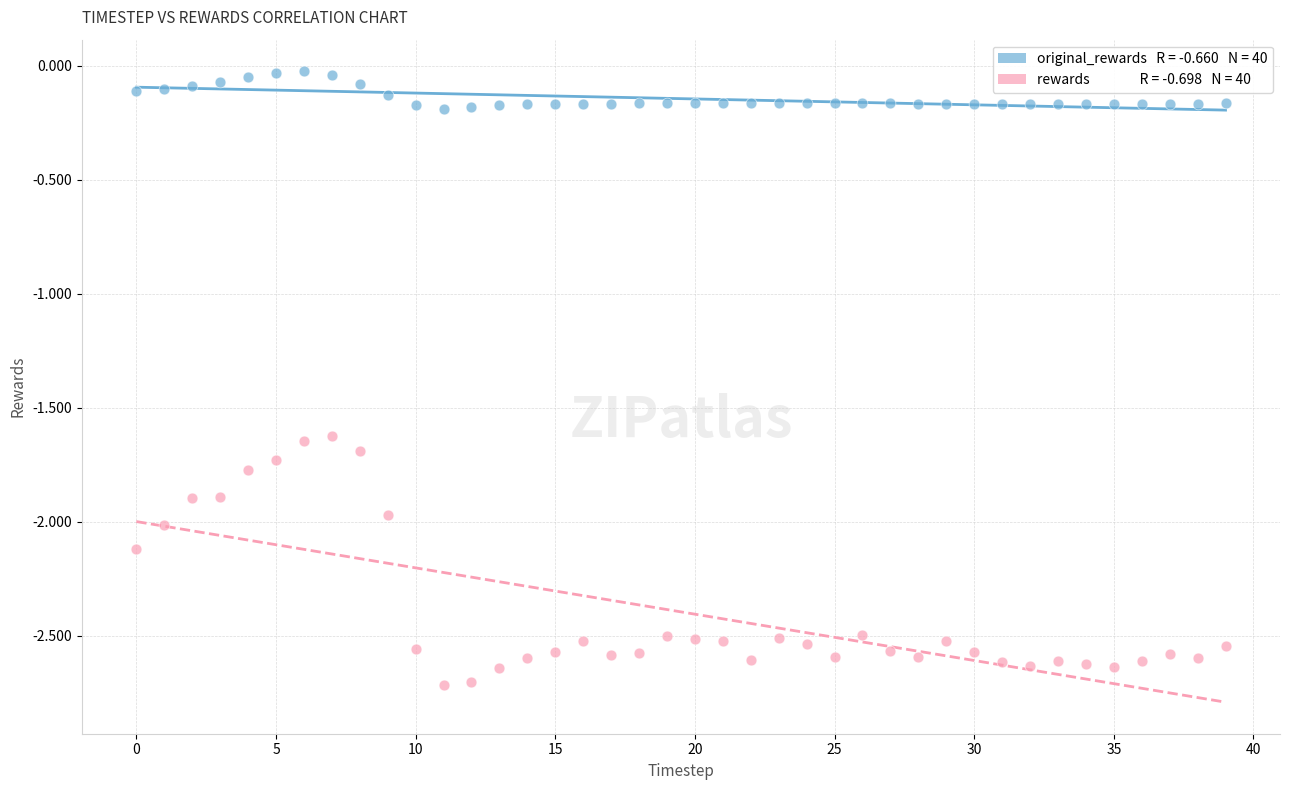

Across all data points, what is the range of Y values (max minus min)?

2.7